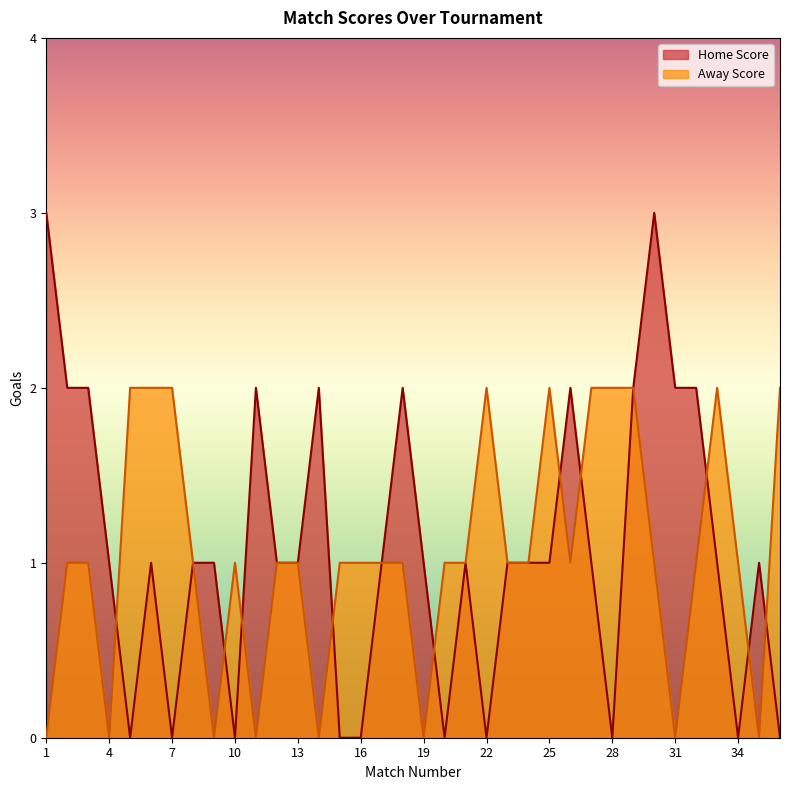

What is the total value across all series at 24?

2